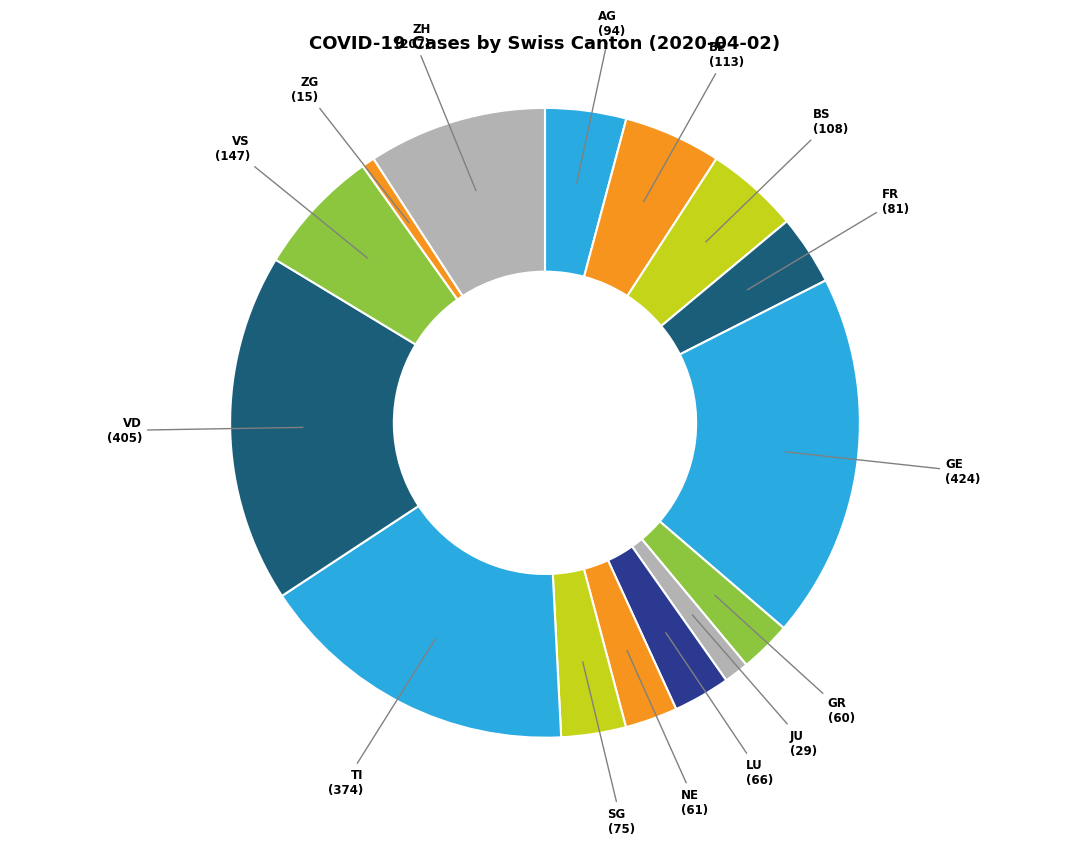

Rank the categories by value from lowest to highest.

ZG, JU, GR, NE, LU, SG, FR, AG, BS, BE, VS, ZH, TI, VD, GE